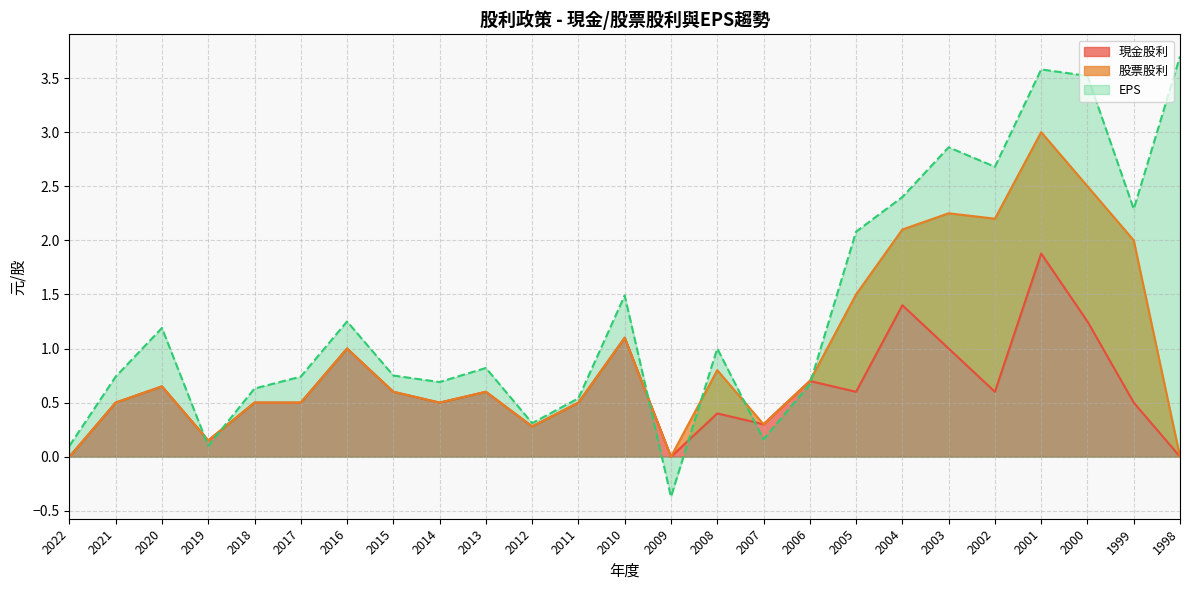

Where is EPS nearest to the value 1?

2008